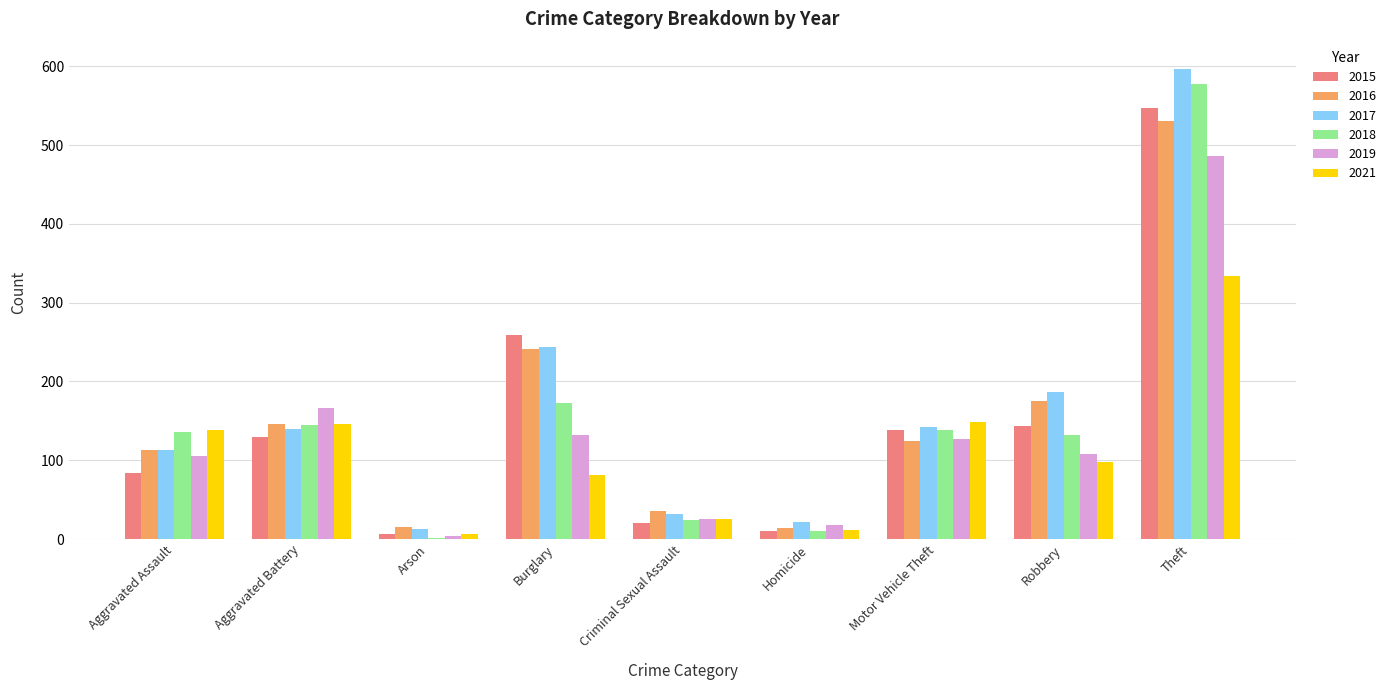

The value of 2019 at Aggravated Assault is 25. True or false?

False